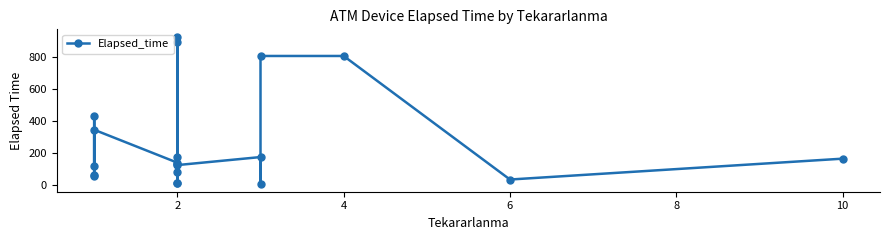

What is the ratio of the value at 7 to the value at 9?

61.7